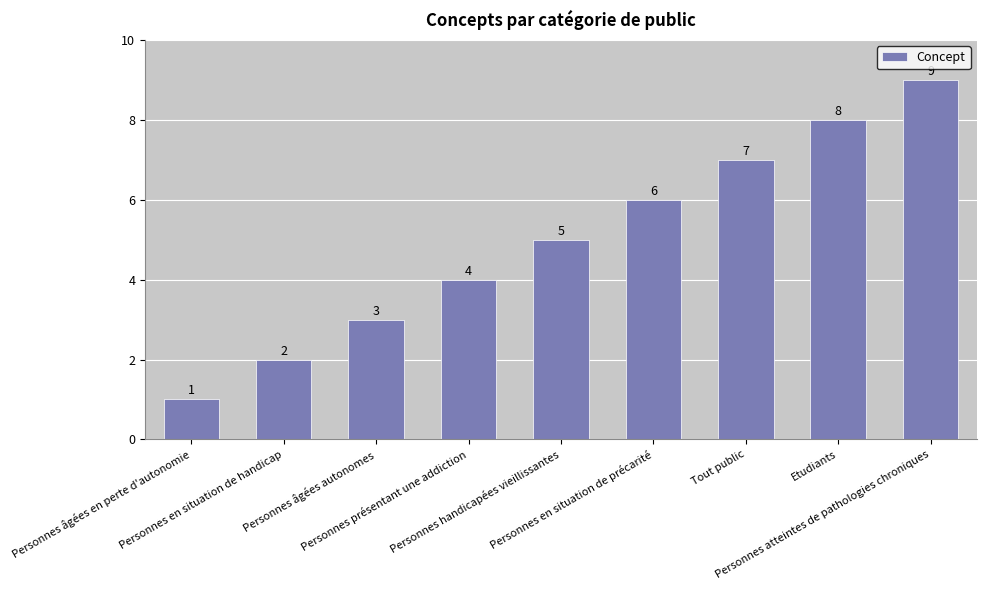

What is the sum of all values?

45